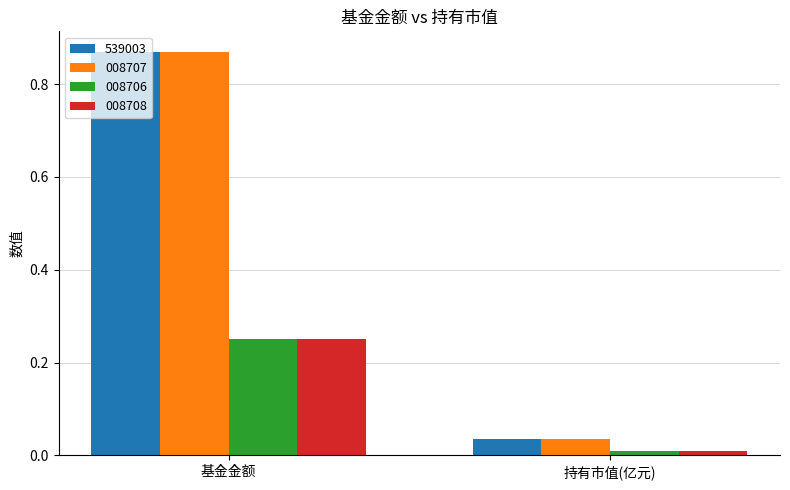

Is the value of 008708 at 持有市值(亿元) greater than the value of 539003 at 持有市值(亿元)?

No